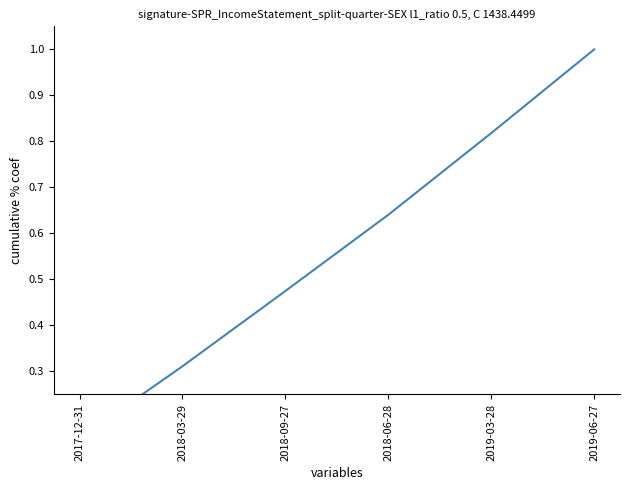

What is the minimum value shown in the chart?

0.2